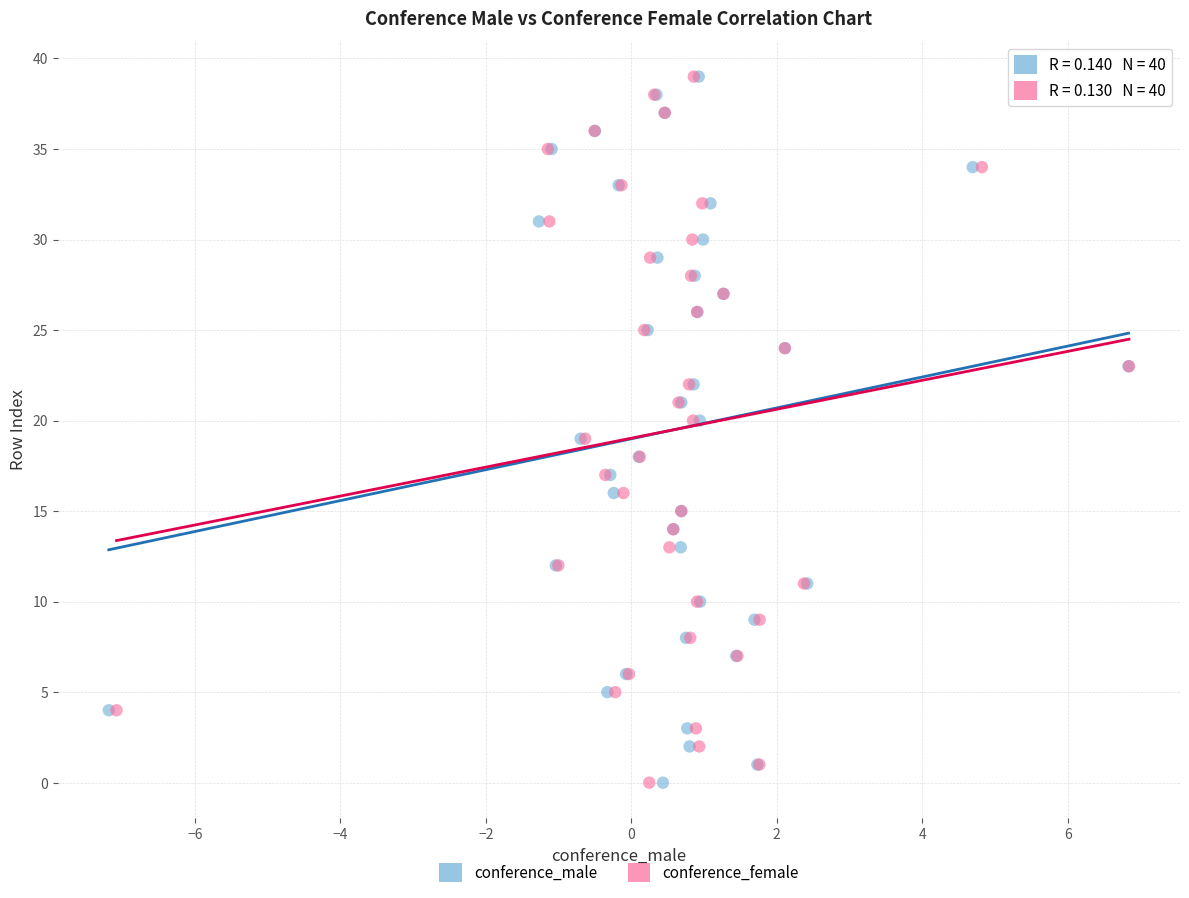

What are all the series names shown in the legend?

conference_male, conference_female